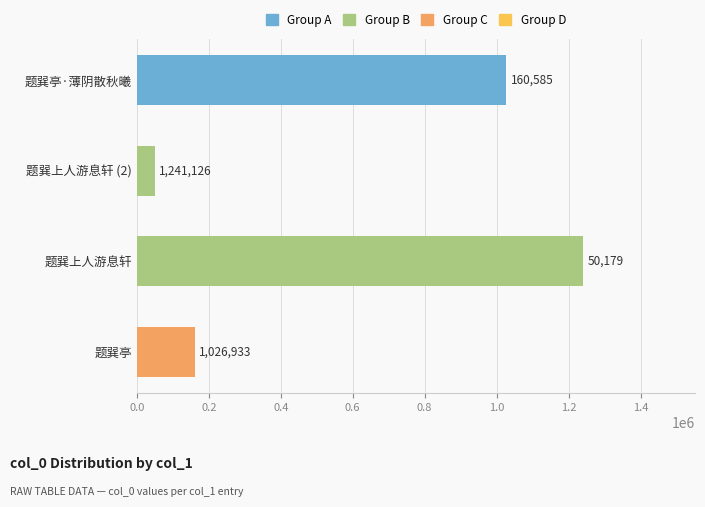

What is the change in value from 题巽上人游息轩 to 题巽亭·薄阴散秋曦?

-214193